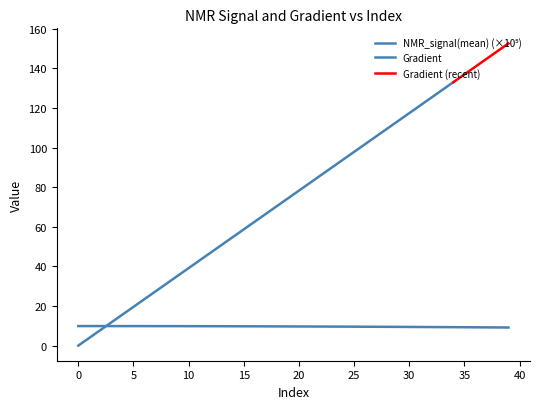

True or false: there are more than 2 points higher than both neighbors.

False